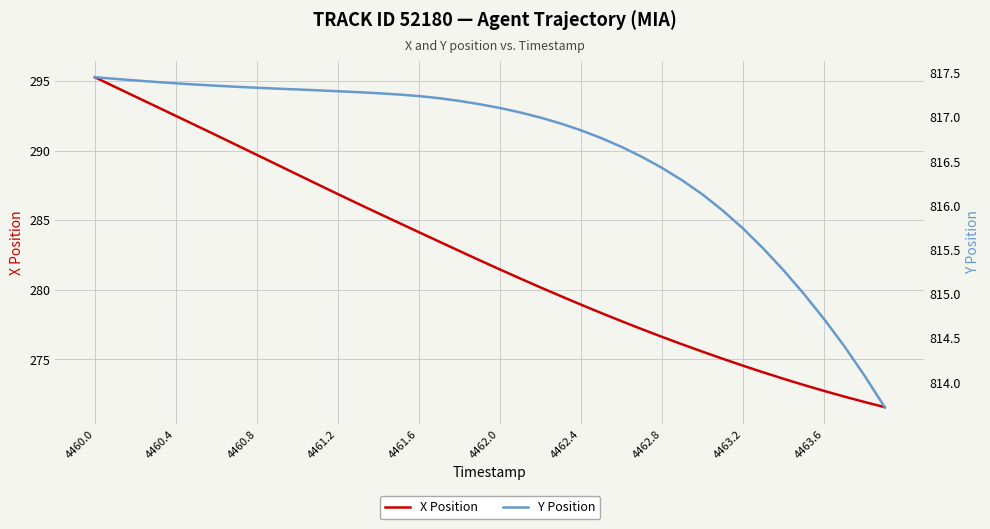

Rank the series by their average value, from highest to lowest.

Y Position, X Position